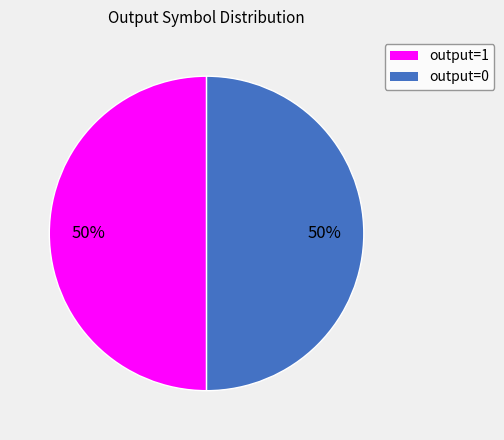

To the nearest percent, what is the difference between the largest and smallest slice percentages?

0%